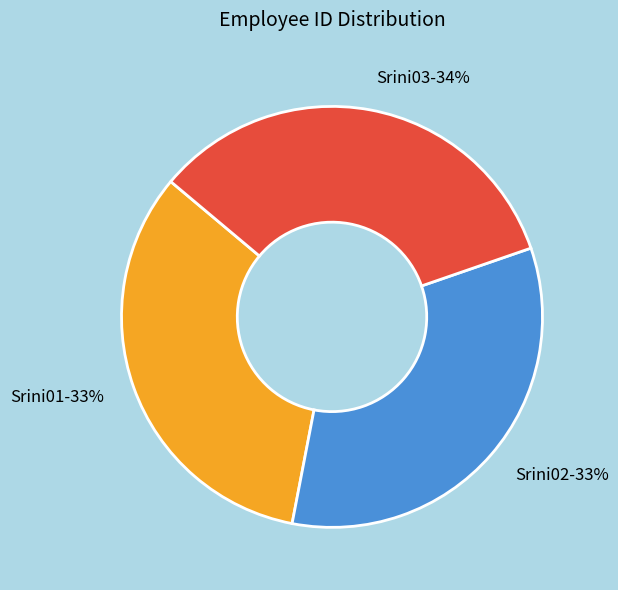

Do Srini01 and Srini02 together represent more than half of the pie?

Yes